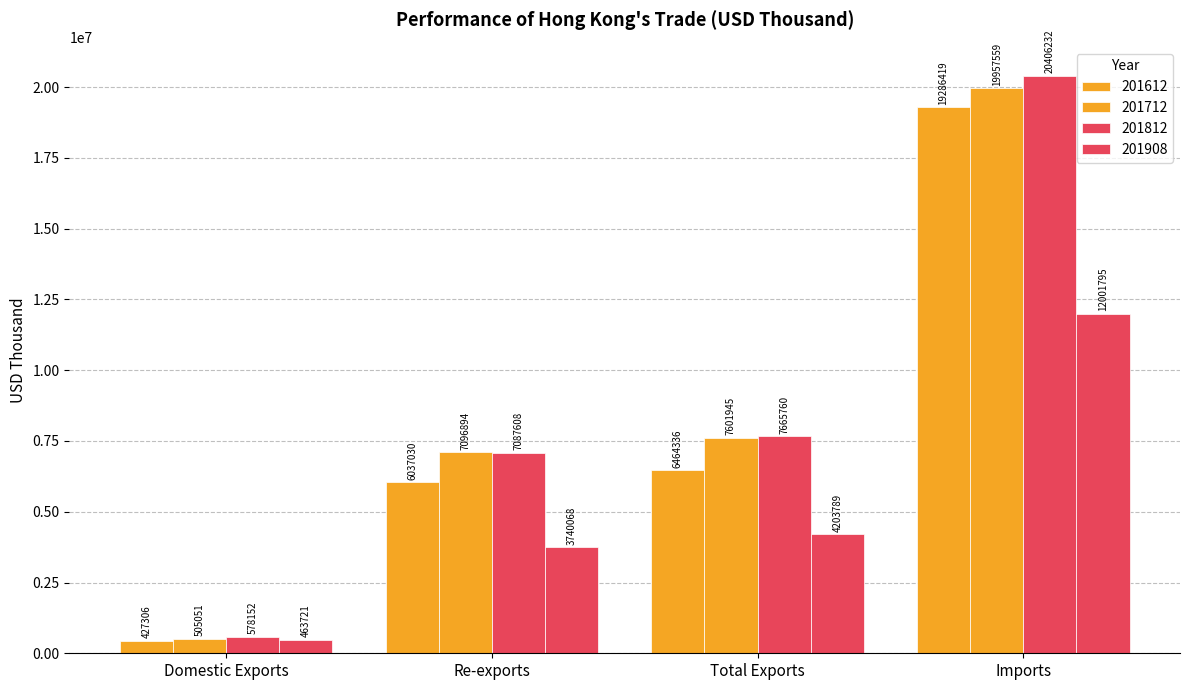

How many bars are there in total?

16